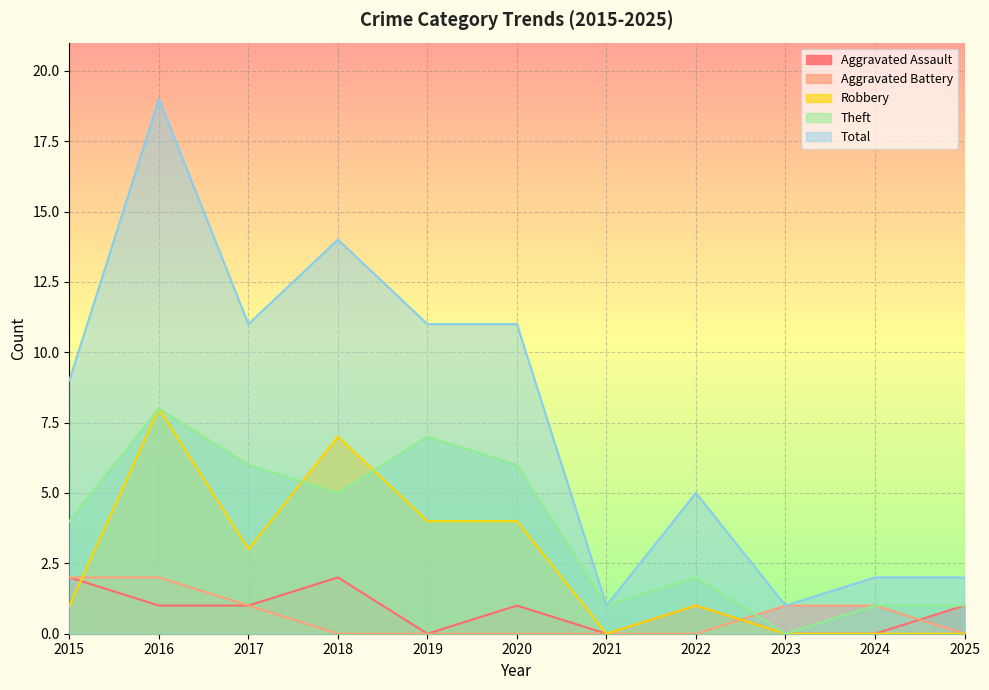

What is the maximum value shown in the chart?

19